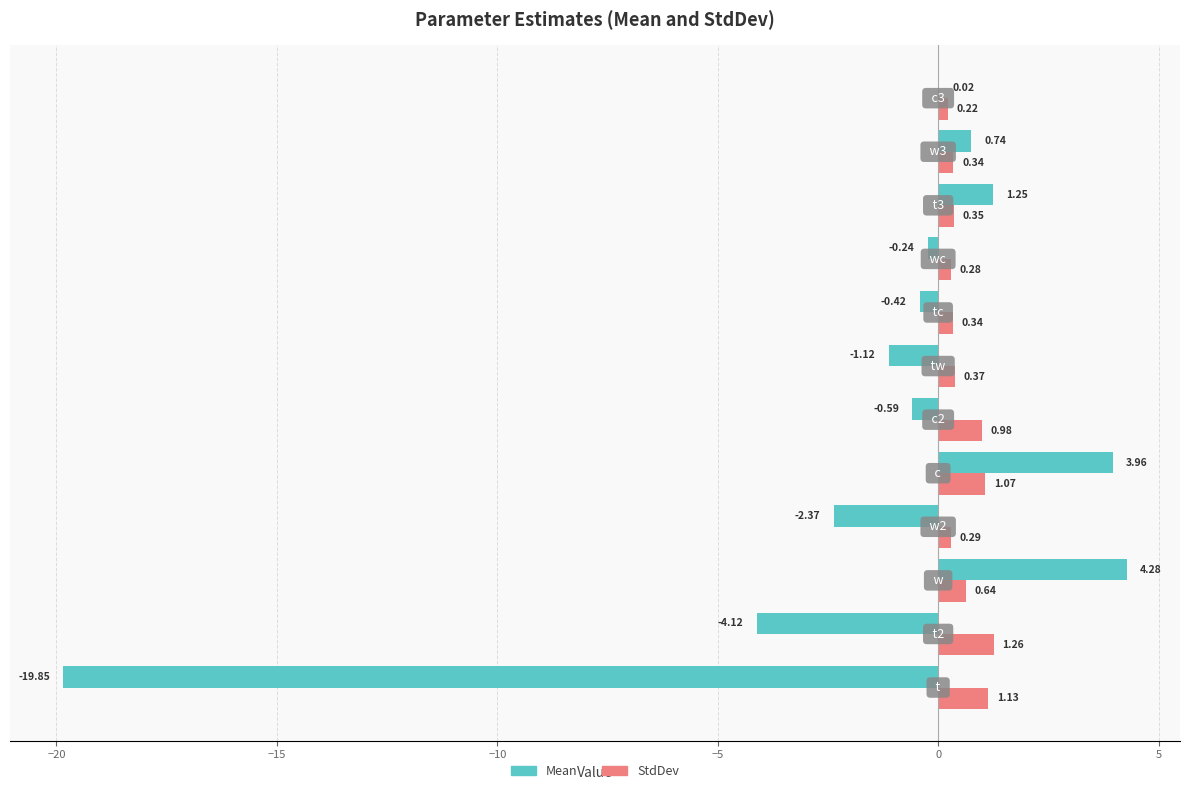

Which series has the largest total across all categories?

StdDev